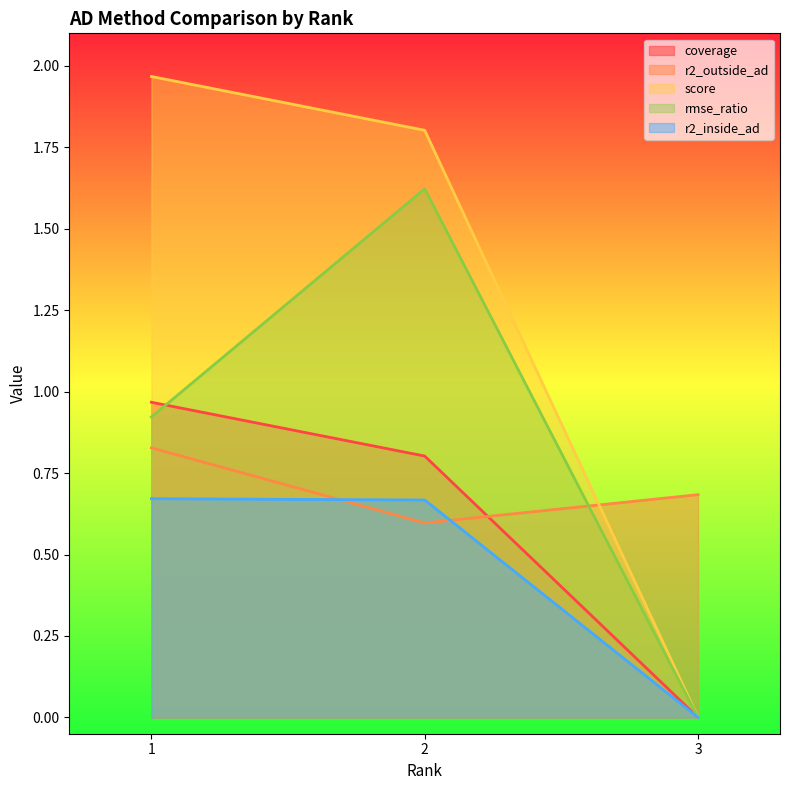

Which series has the largest total across all categories?

score